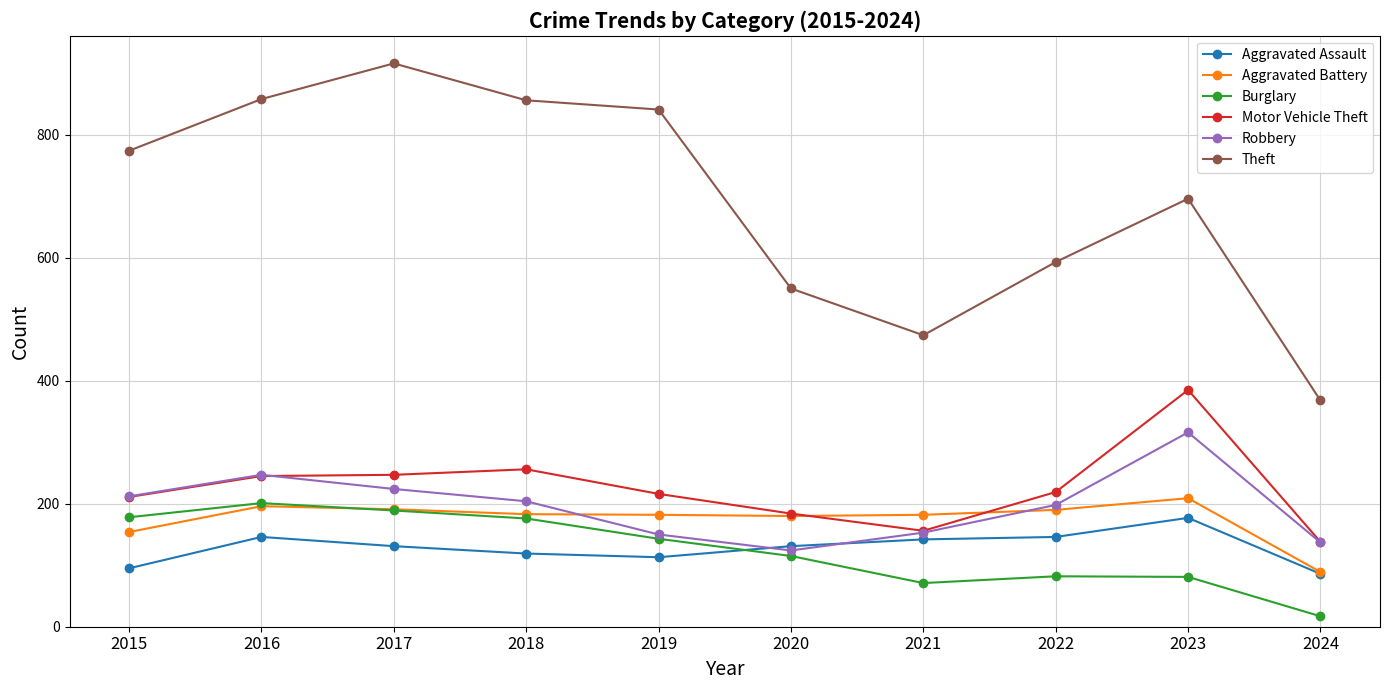

What is the difference between the maximum and minimum values in the Aggravated Assault series?

91